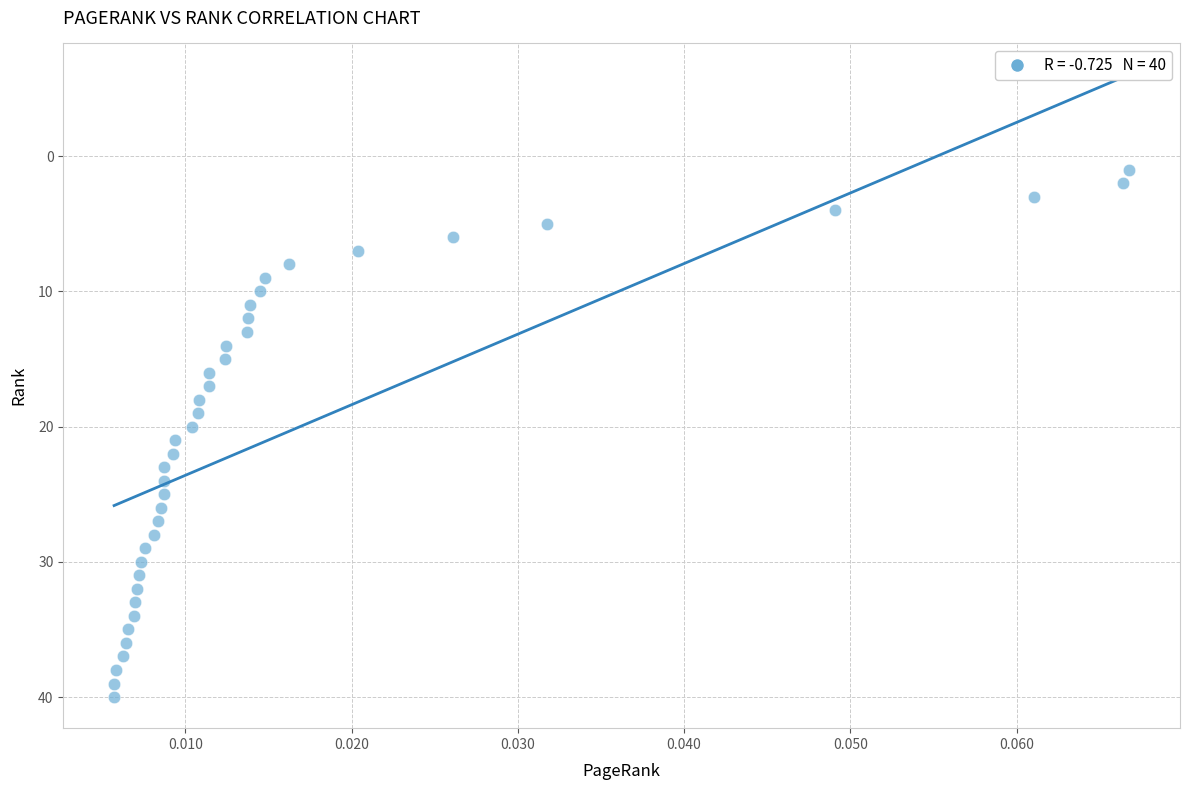

What is the range of Y values (max minus min)?

39